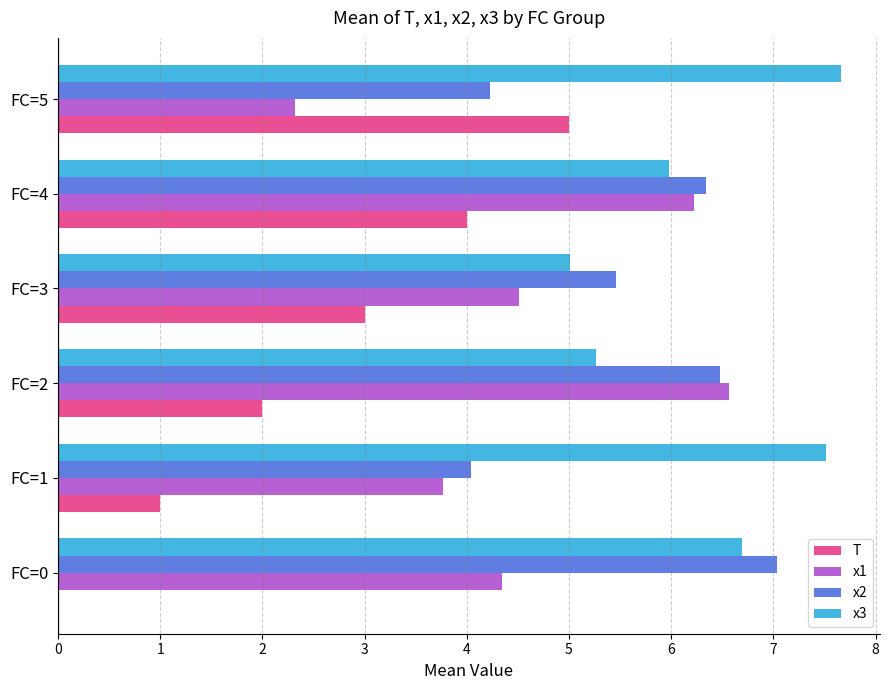

Is the value of x2 at FC=2 greater than the value of x3 at FC=4?

Yes